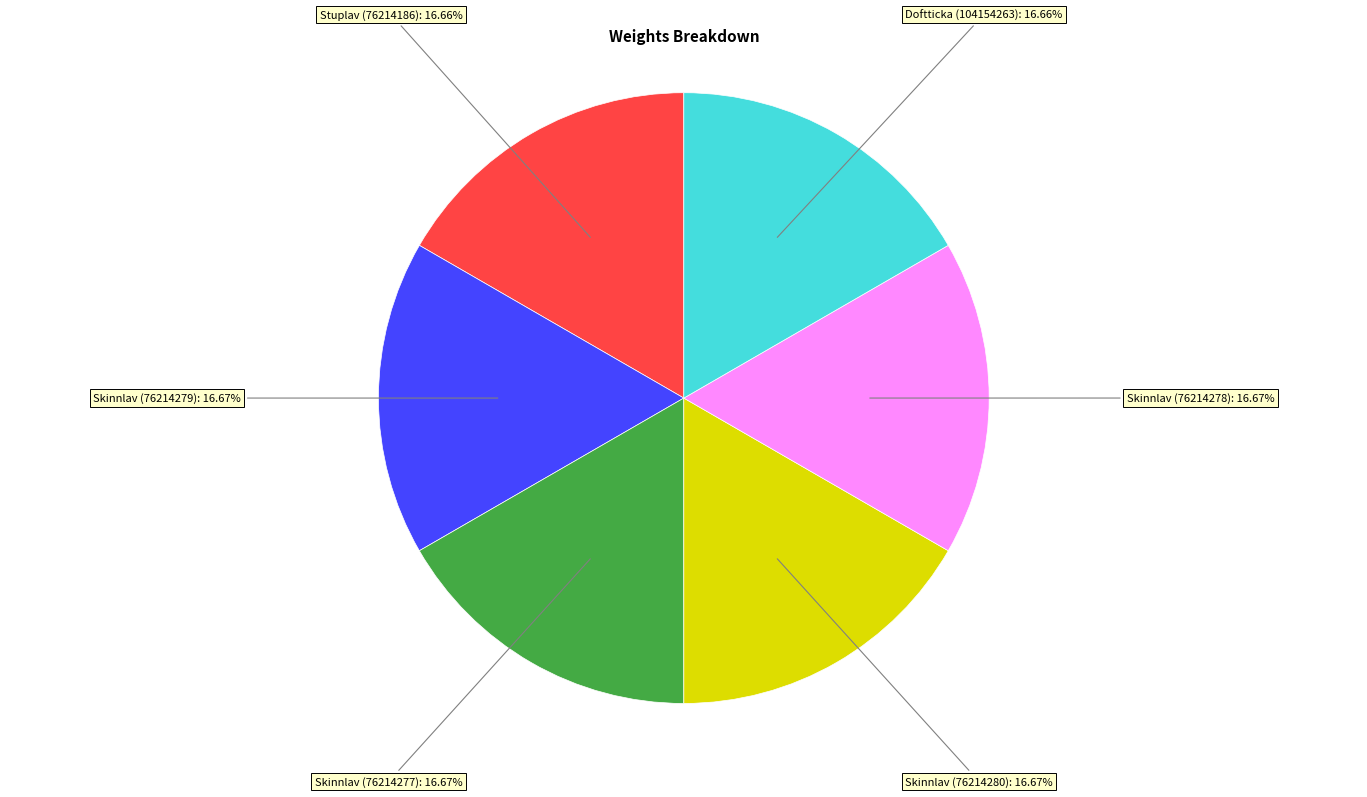

Does any single category account for the majority?

No